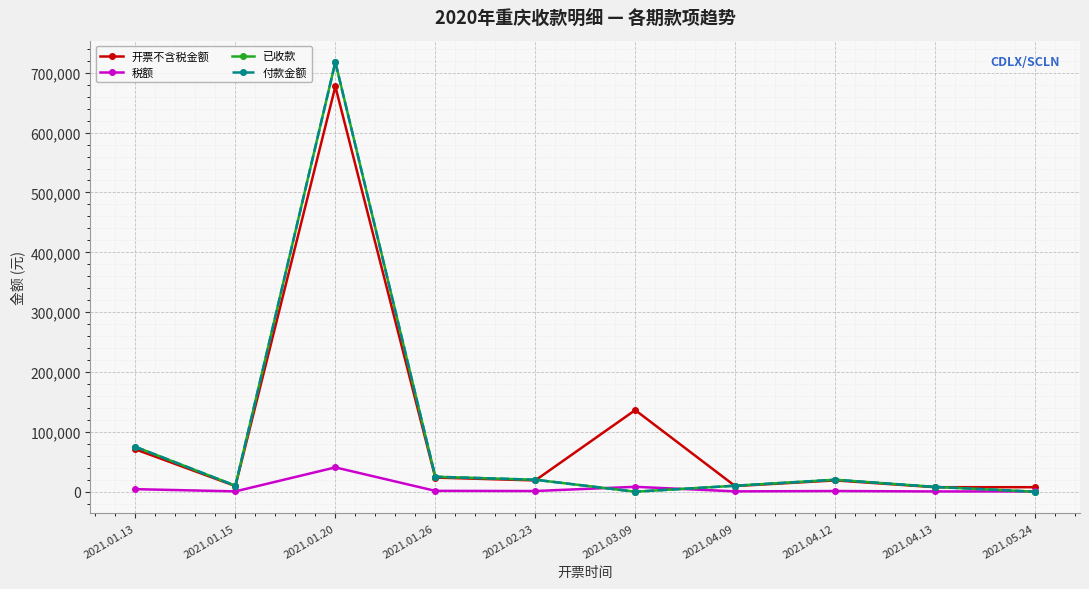

Reading left to right, extract all data points from this chart.

开票不含税金额: 2021.01.13=70754.7	2021.01.15=9434.0	2021.01.20=677082.1	2021.01.26=23584.9	2021.02.23=18867.9	2021.03.09=136350.0	2021.04.09=9434.0	2021.04.12=18867.9	2021.04.13=7547.2	2021.05.24=7547.2
税额: 2021.01.13=4245.3	2021.01.15=566.0	2021.01.20=40624.9	2021.01.26=1415.1	2021.02.23=1132.1	2021.03.09=8181.0	2021.04.09=566.0	2021.04.12=1132.1	2021.04.13=452.8	2021.05.24=452.8
已收款: 2021.01.13=75000.0	2021.01.15=10000.0	2021.01.20=717707.0	2021.01.26=25000.0	2021.02.23=20000.0	2021.03.09=0.0	2021.04.09=10000.0	2021.04.12=20000.0	2021.04.13=8000.0	2021.05.24=0.0
付款金额: 2021.01.13=75000.0	2021.01.15=10000.0	2021.01.20=717707.0	2021.01.26=25000.0	2021.02.23=20000.0	2021.03.09=0.0	2021.04.09=10000.0	2021.04.12=20000.0	2021.04.13=8000.0	2021.05.24=0.0